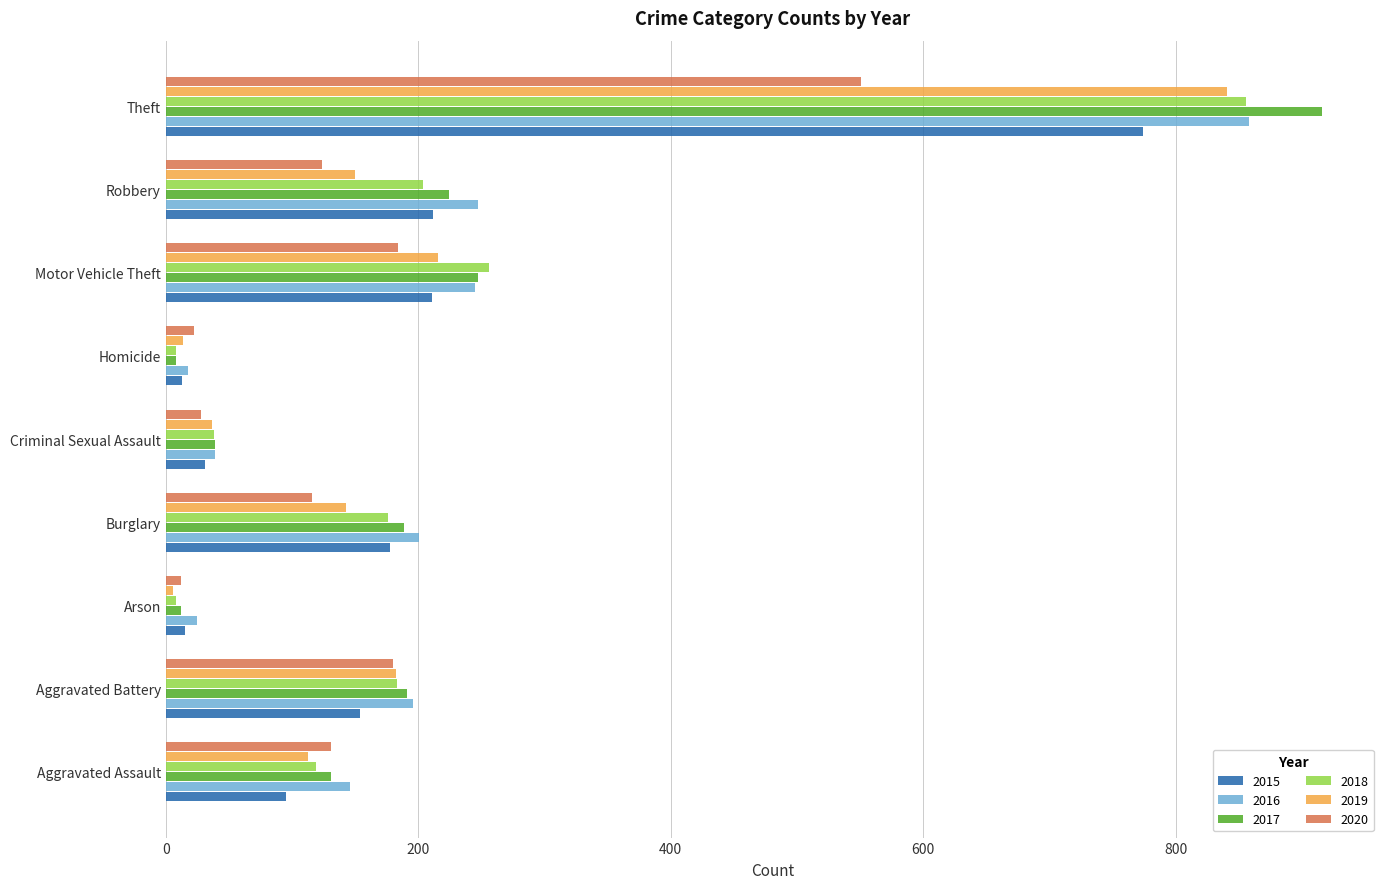

At which category is the sum across all series the highest?

Theft